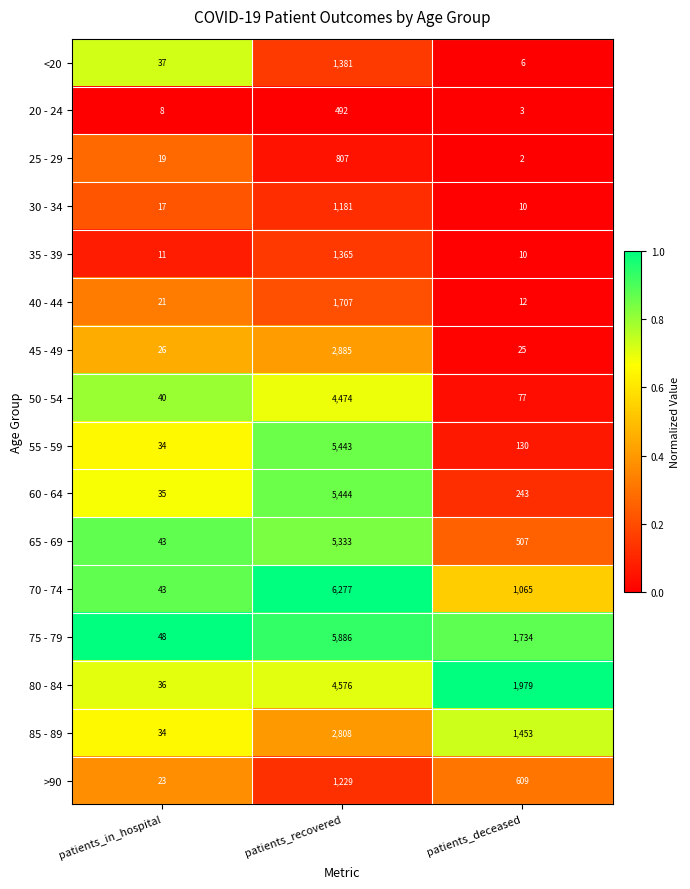

Which series has the widest spread of values?

70 - 74